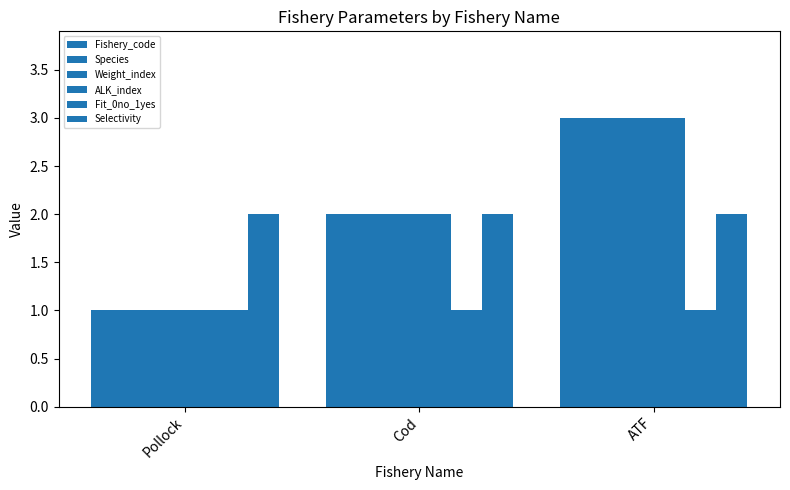

List the series in order of their peak value, lowest first.

Fit_0no_1yes, Selectivity, Fishery_code, Species, Weight_index, ALK_index